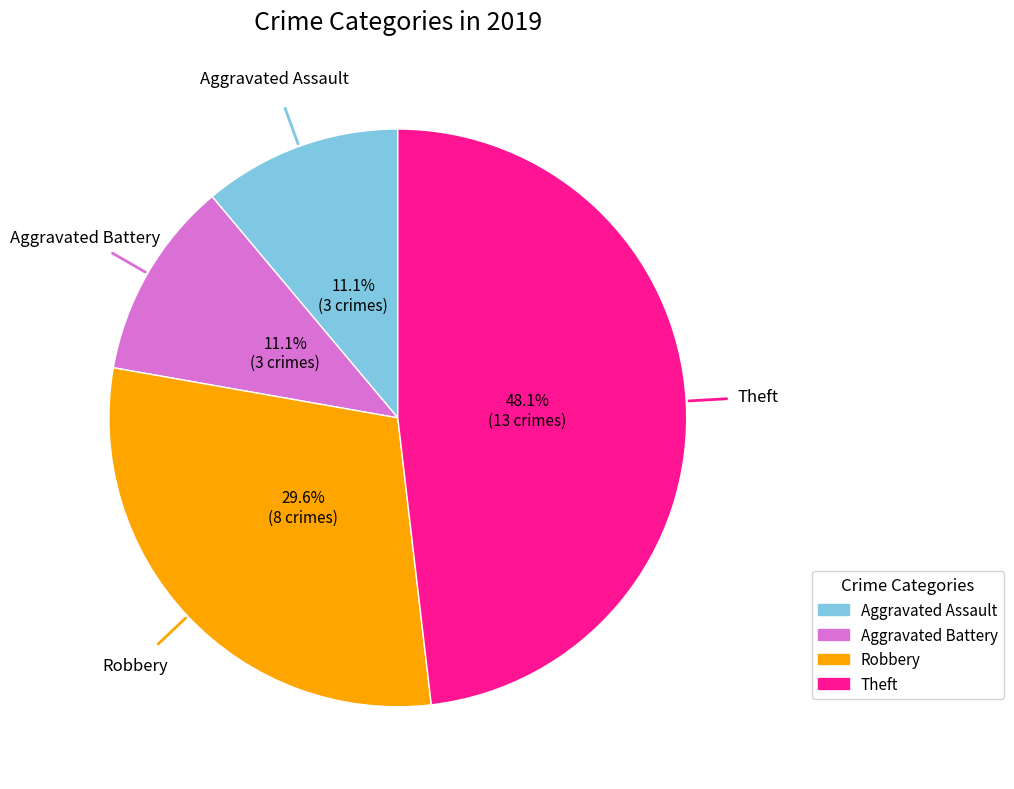

What portion of the pie excludes Aggravated Assault?

88.9%